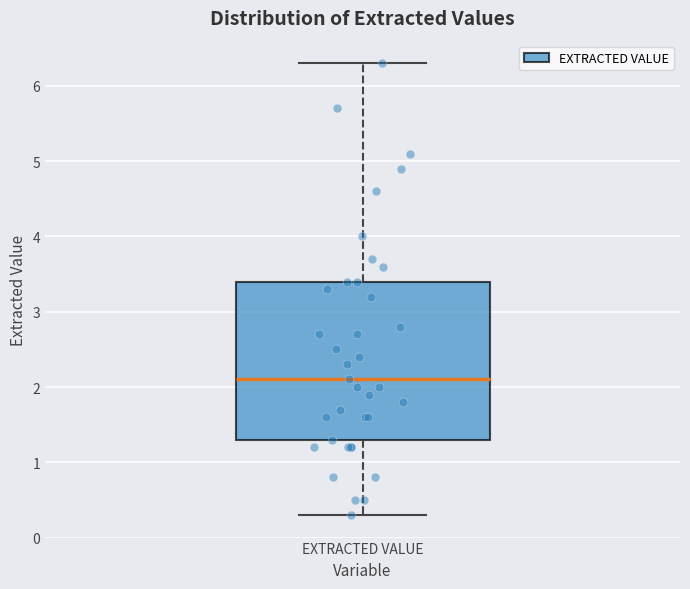

Read this box plot against the y-axis: the position of the median line, the range covered by the box, and the ends of both whiskers. The values are not printed on the chart, so give them approximately, as read against the axis.

median 2.1, box 1.3 to 3.4, whiskers 0.3 to 6.3